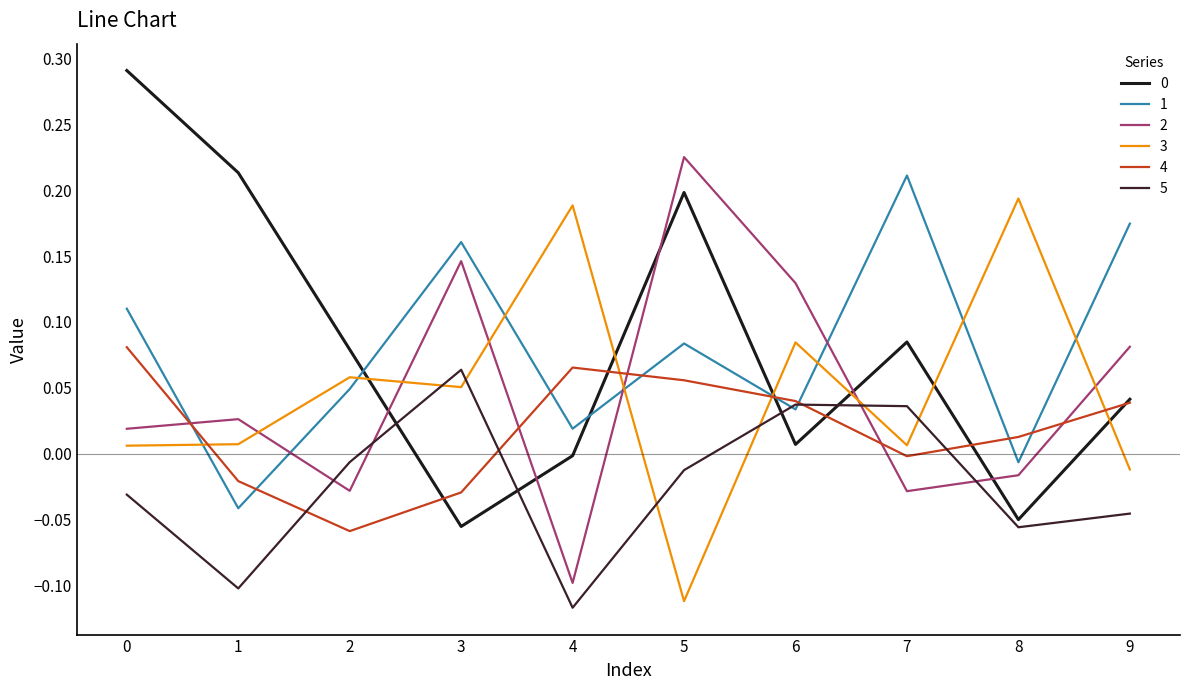

Which label corresponds to the smallest value in the chart?

4